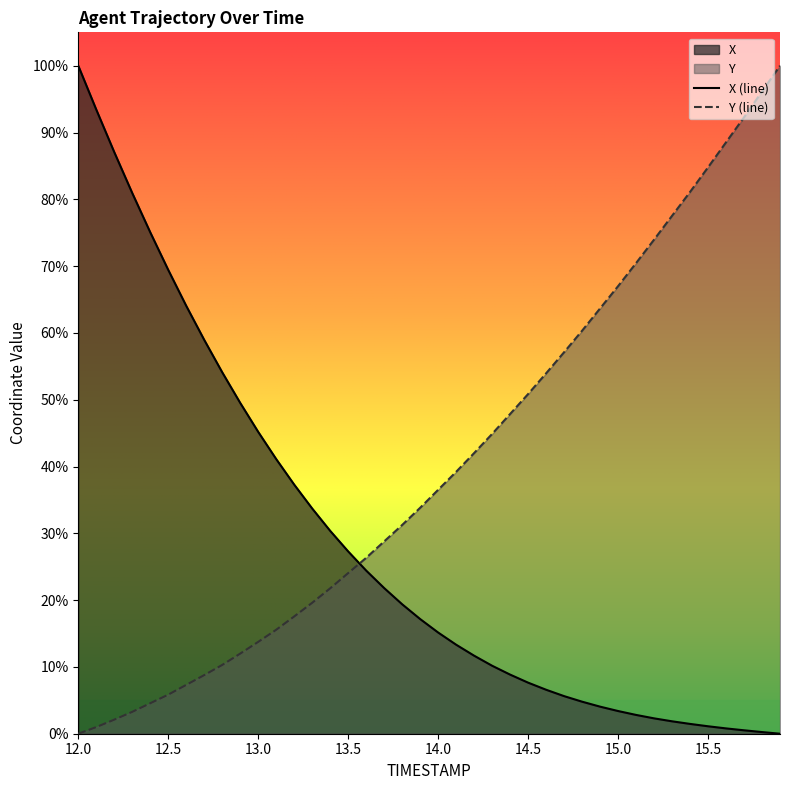

How many data points does each series have?

40